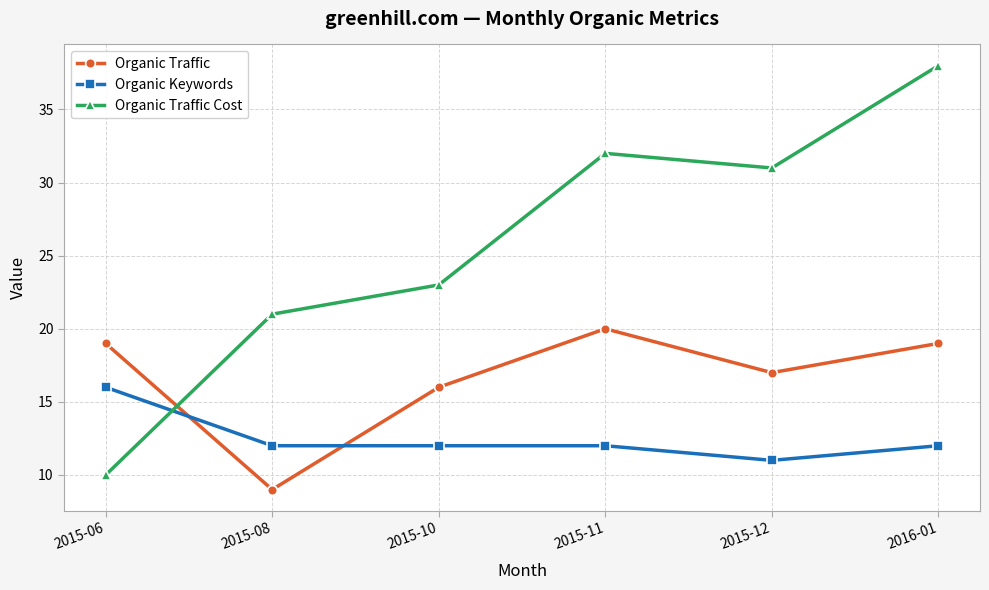

Rank the categories by Organic Traffic Cost value from highest to lowest.

2016-01, 2015-11, 2015-12, 2015-10, 2015-08, 2015-06